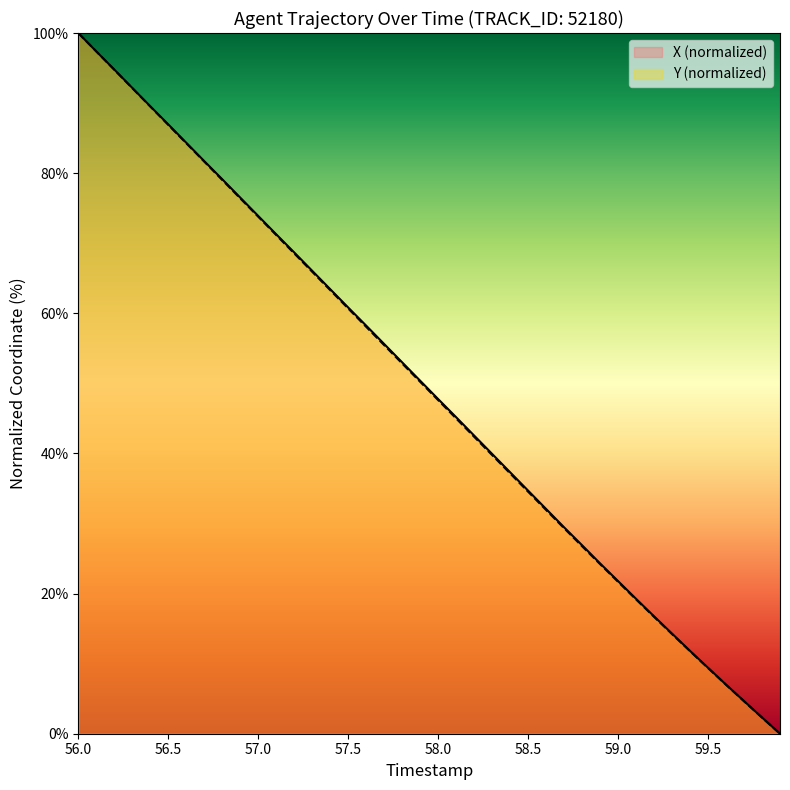

Which category has the highest value across all series?

56.0